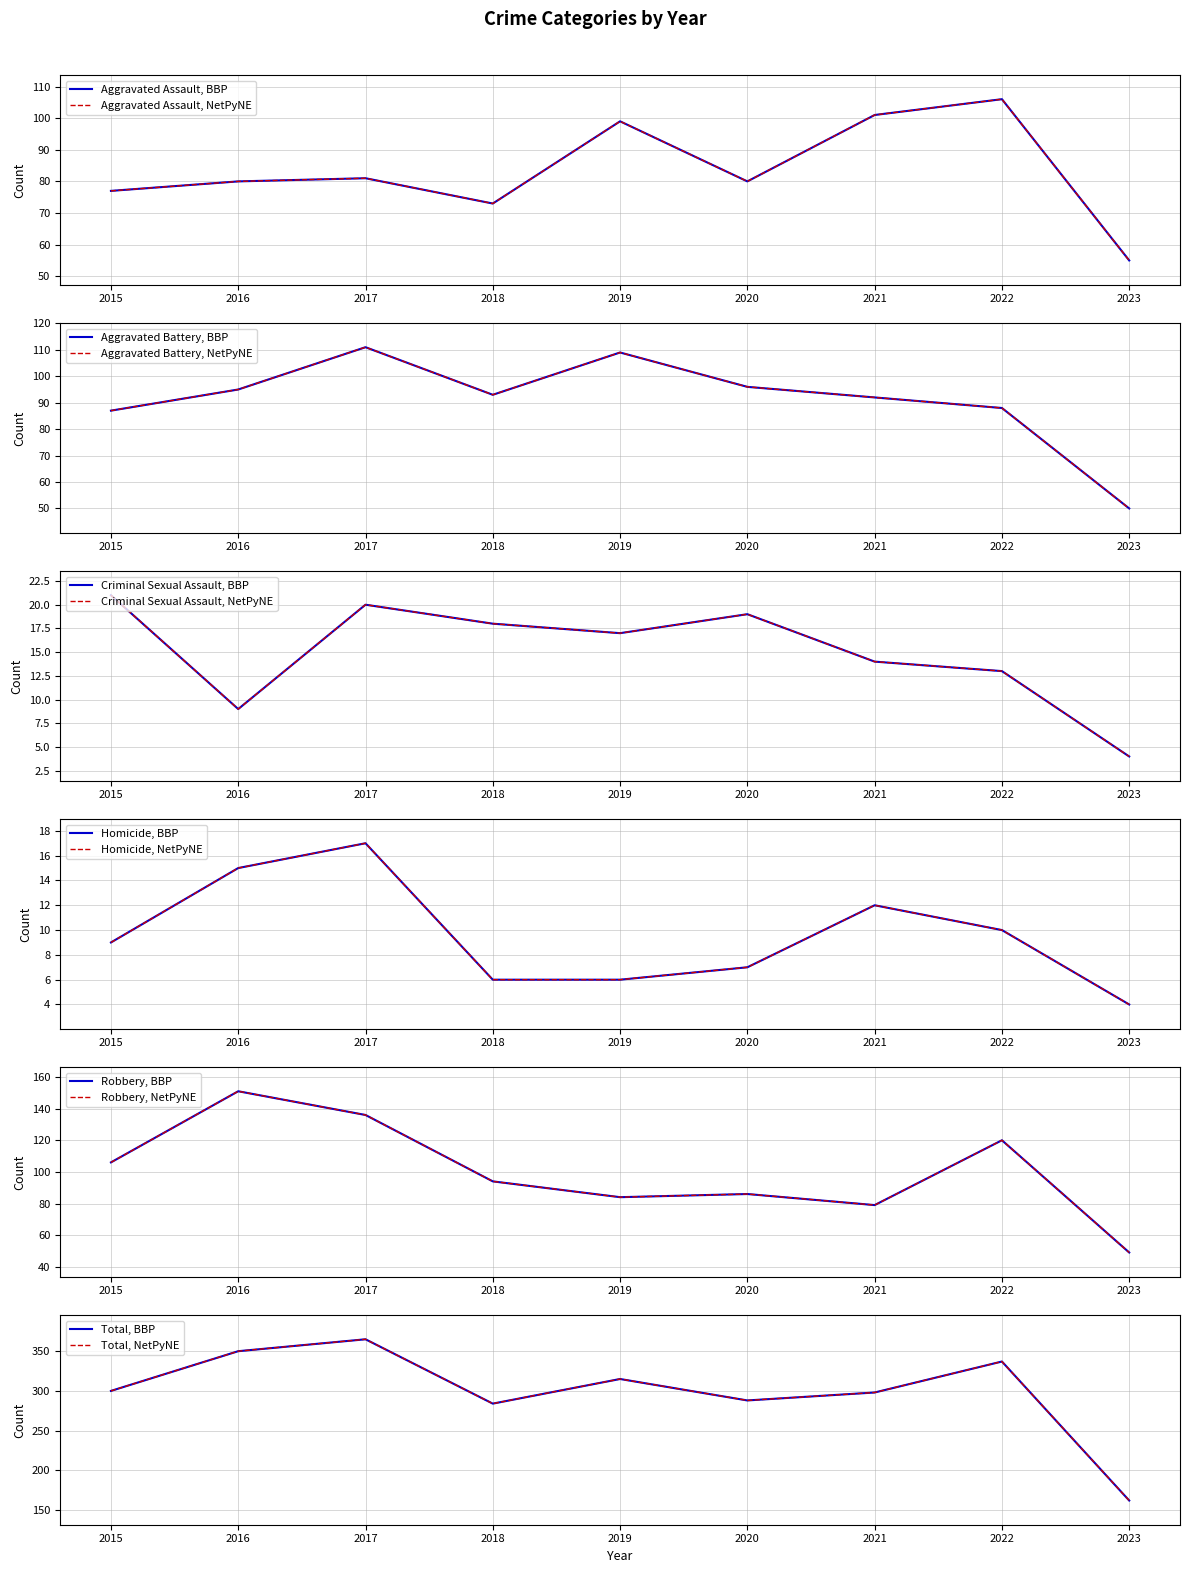

At which category is the sum across all series the highest?

2017